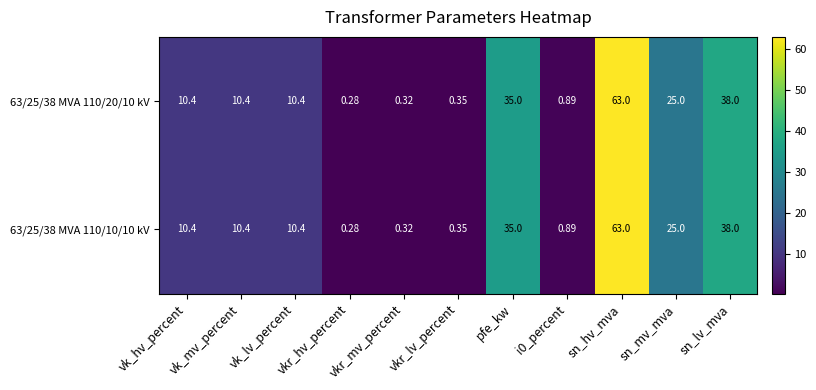

At which category is the sum across all series the highest?

sn_hv_mva